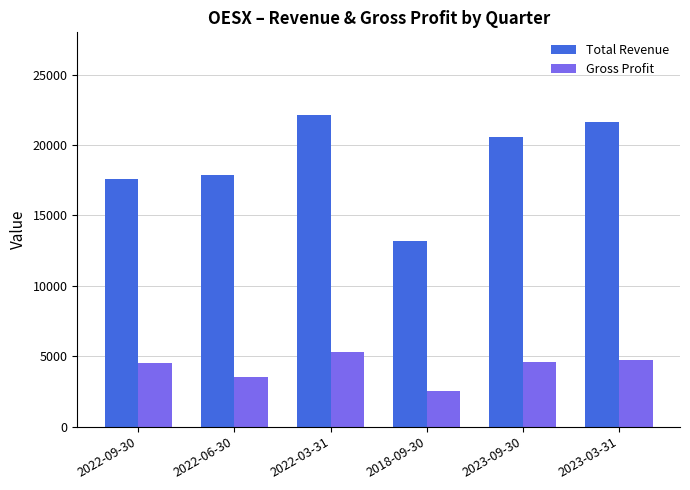

How many groups of bars are there?

6